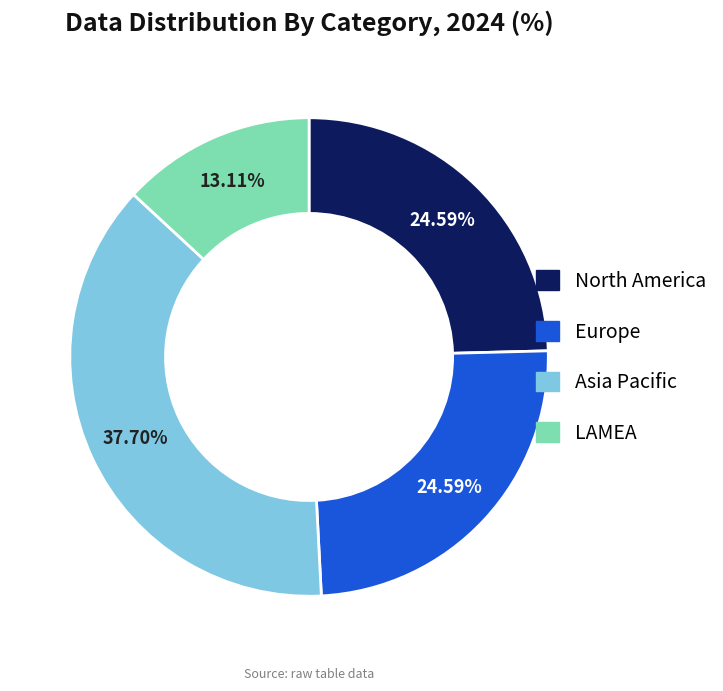

Combined, do LAMEA and Asia Pacific account for over 50%?

Yes